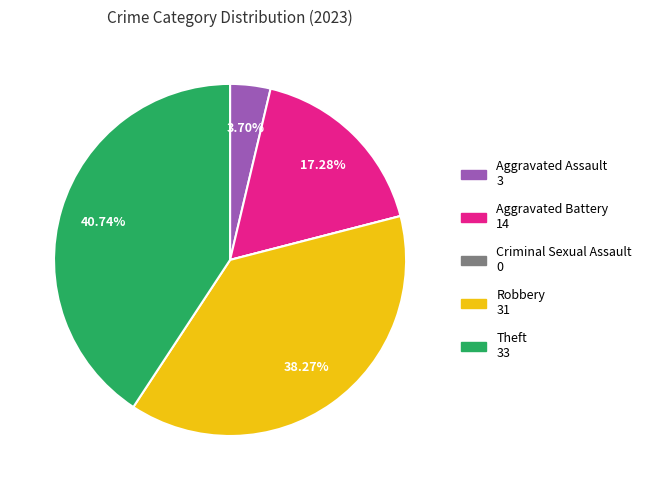

What is the total percentage of Aggravated Battery and Theft?

58.0%